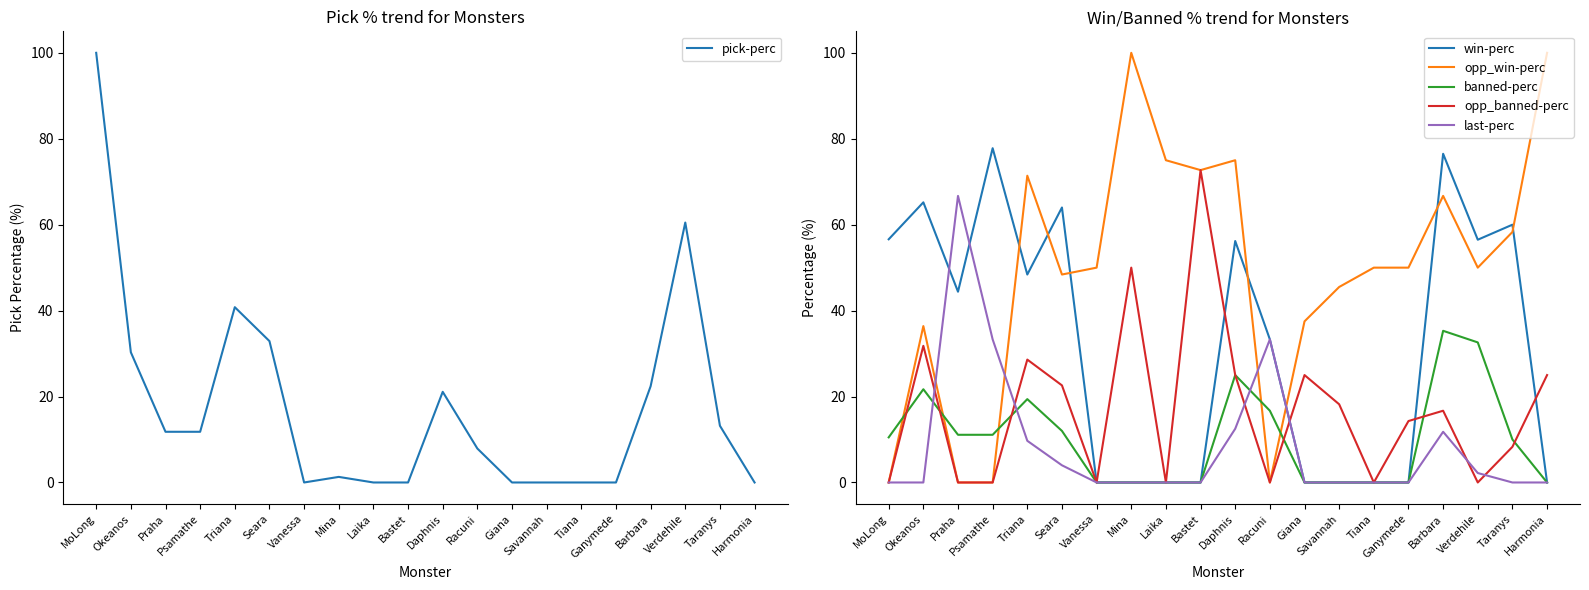

The pick-perc series shows -40.9 at Vanessa. True or false?

False